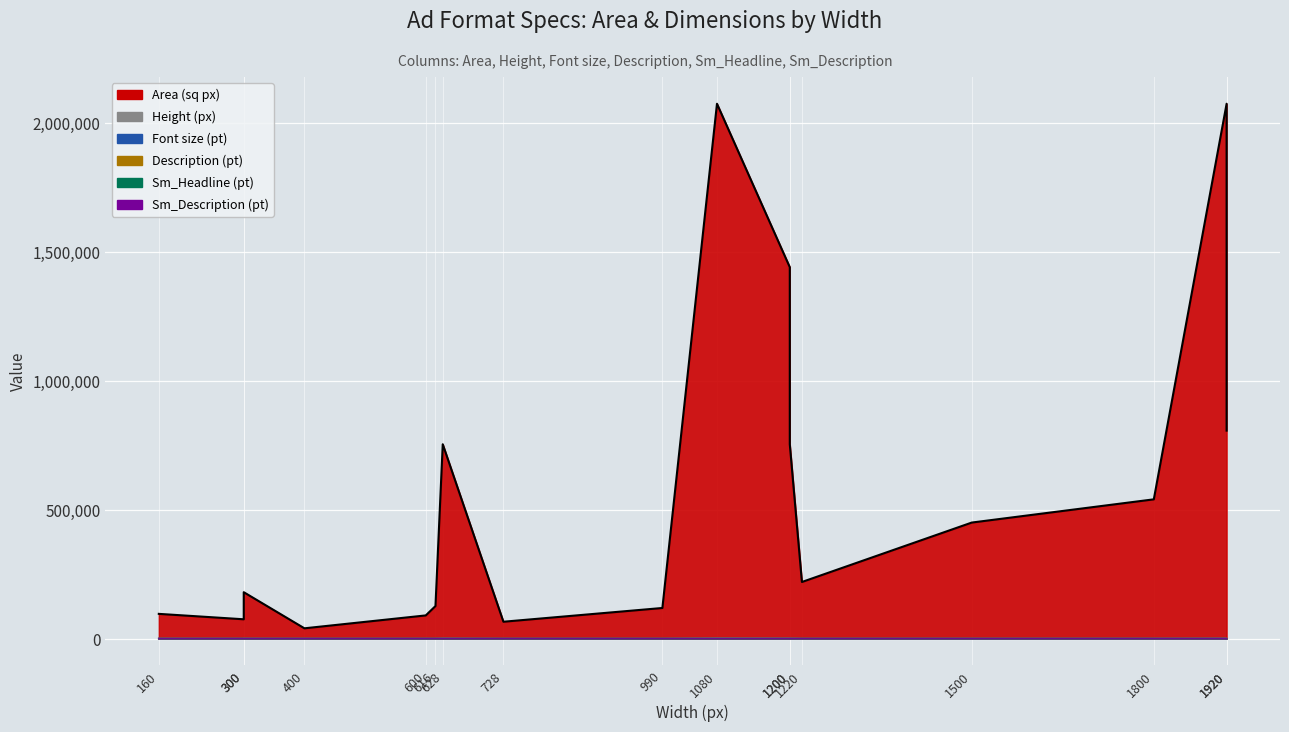

True or false: Sm_Headline has a value of 24 at 300.

True